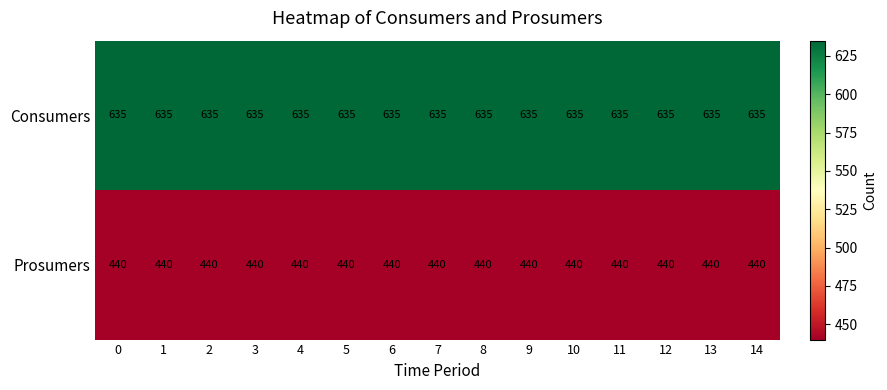

Is it true that Prosumers equals 108 at 1?

False